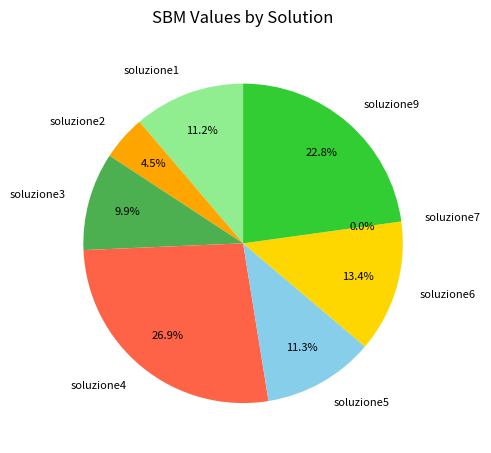

Which category has the biggest portion of the pie?

soluzione4